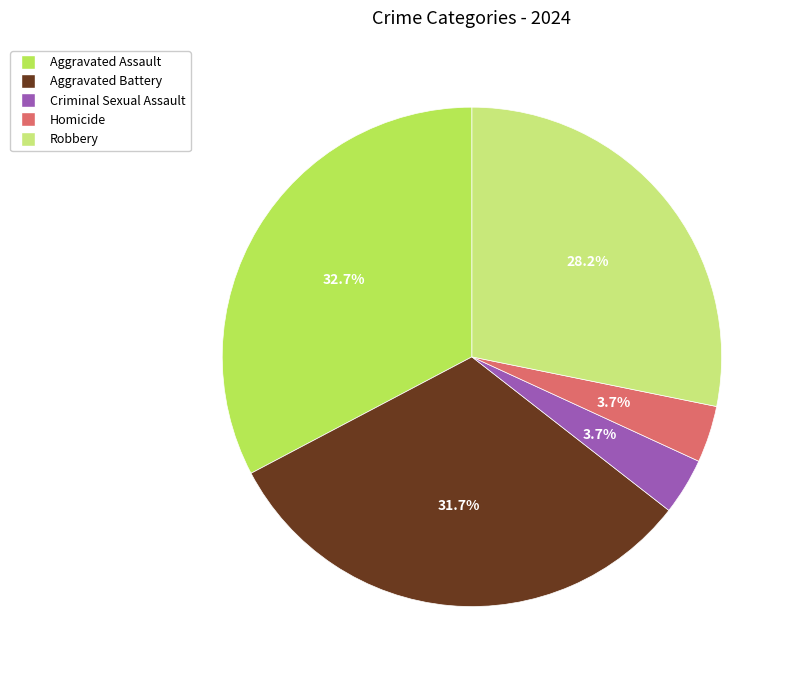

What portion of the pie excludes Criminal Sexual Assault?

96.3%